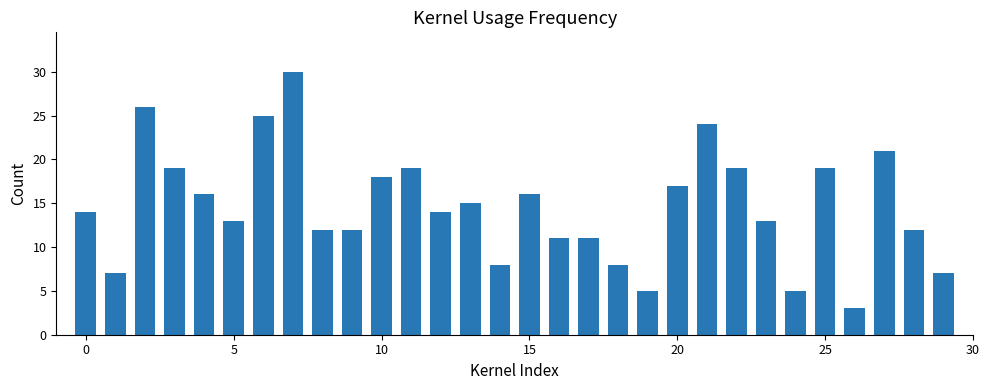

What is the smallest value displayed?

3